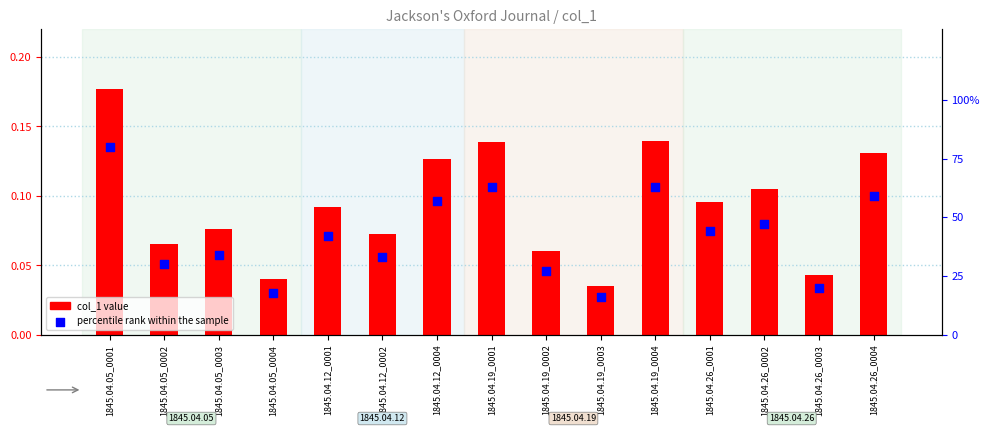

What is the total value across all series at 1845.04.26_0002?

0.6